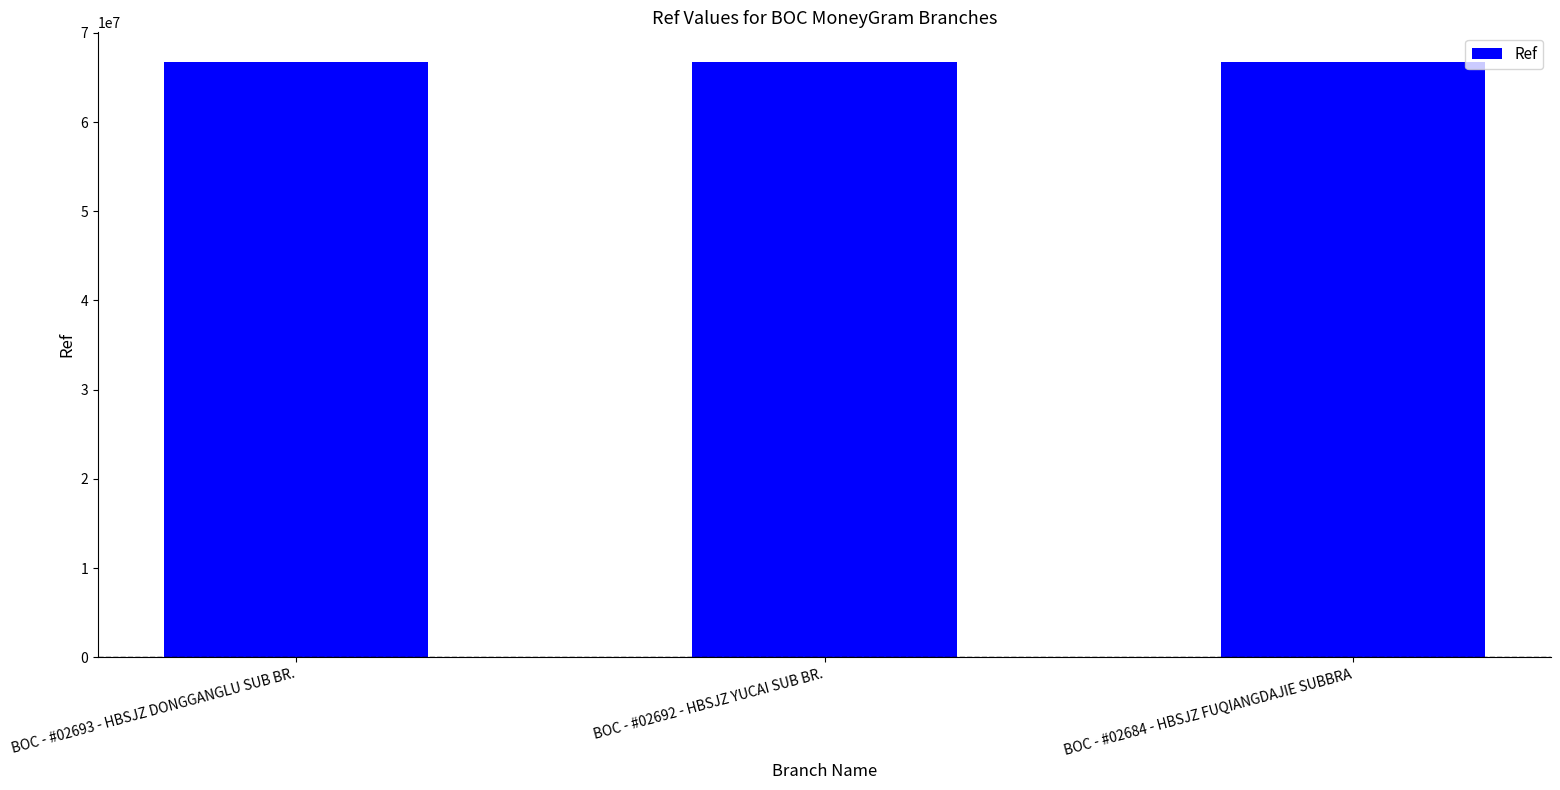

What is the smallest value displayed?

66717434